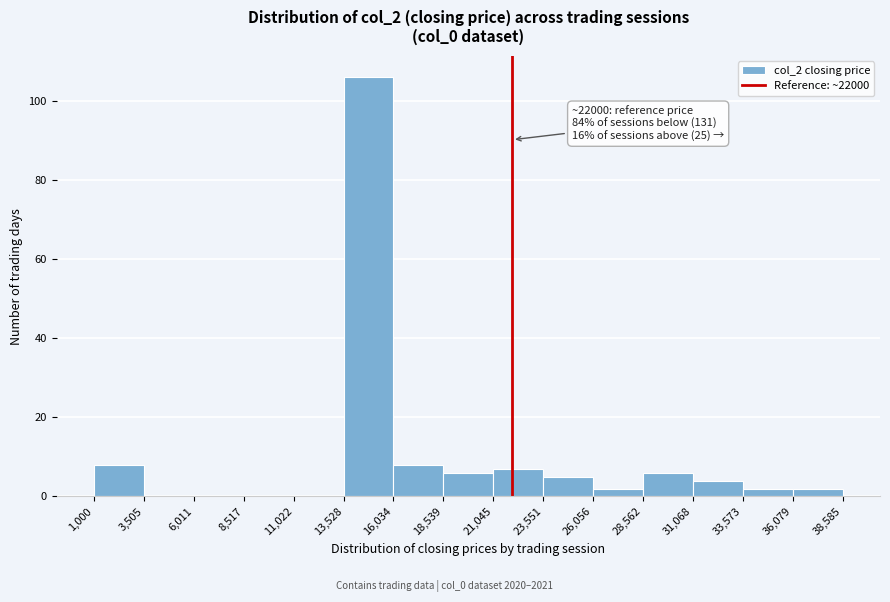

Over which range of the x-axis is the bar tallest?

13,528 to 16,034